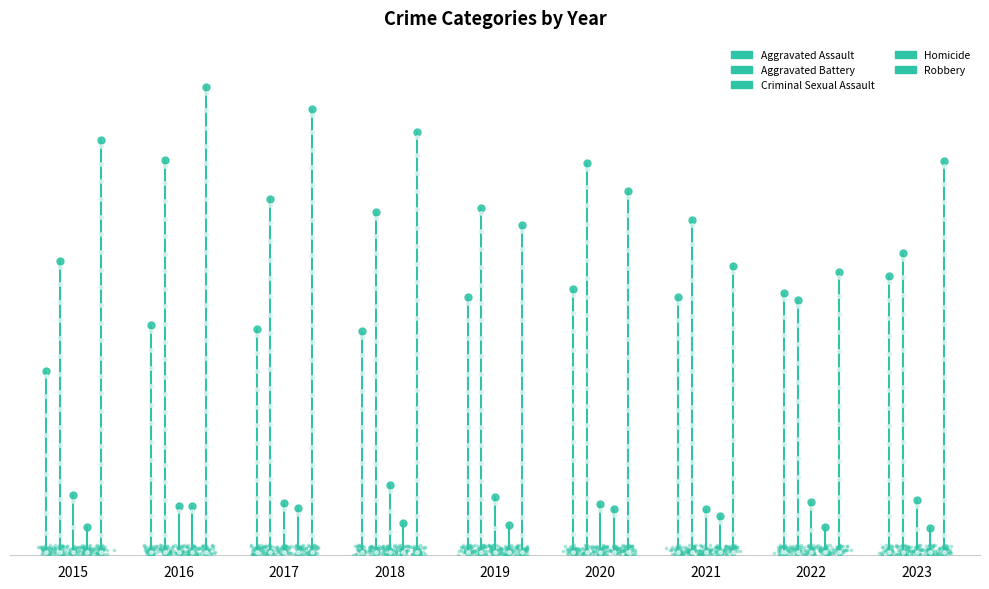

What are all the series names shown in the legend?

Aggravated Assault, Aggravated Battery, Criminal Sexual Assault, Homicide, Robbery